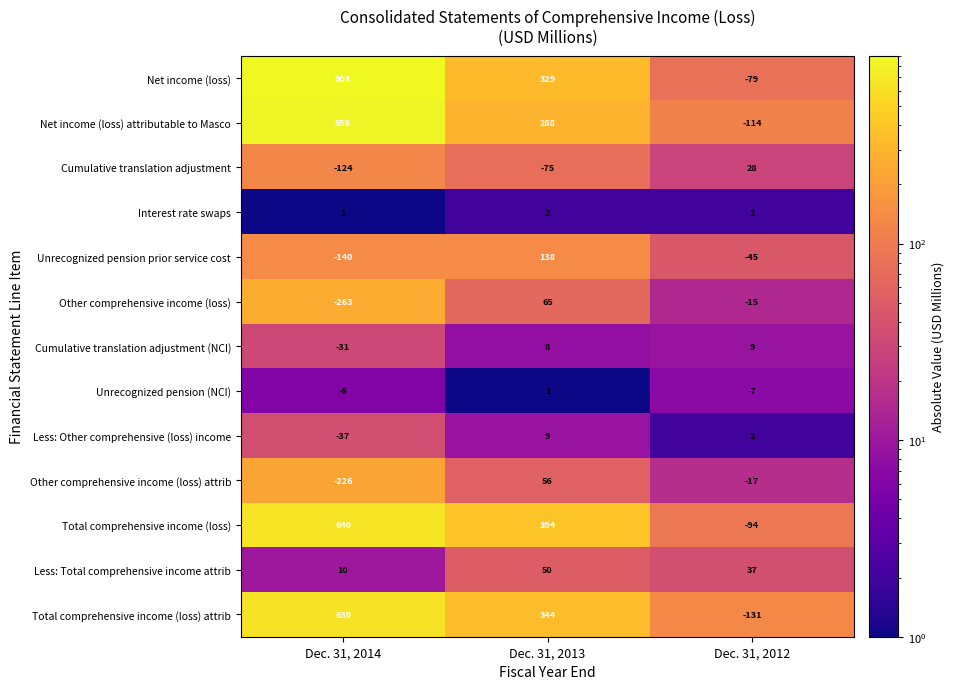

What is the difference between the Net income (loss) values at Dec. 31, 2013 and Dec. 31, 2012?

408